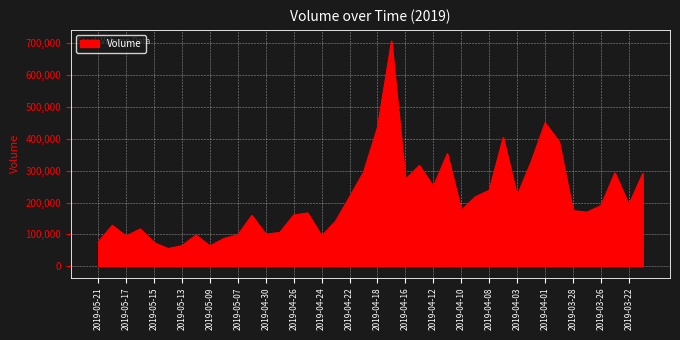

What is the minimum value shown in the chart?

55552.4